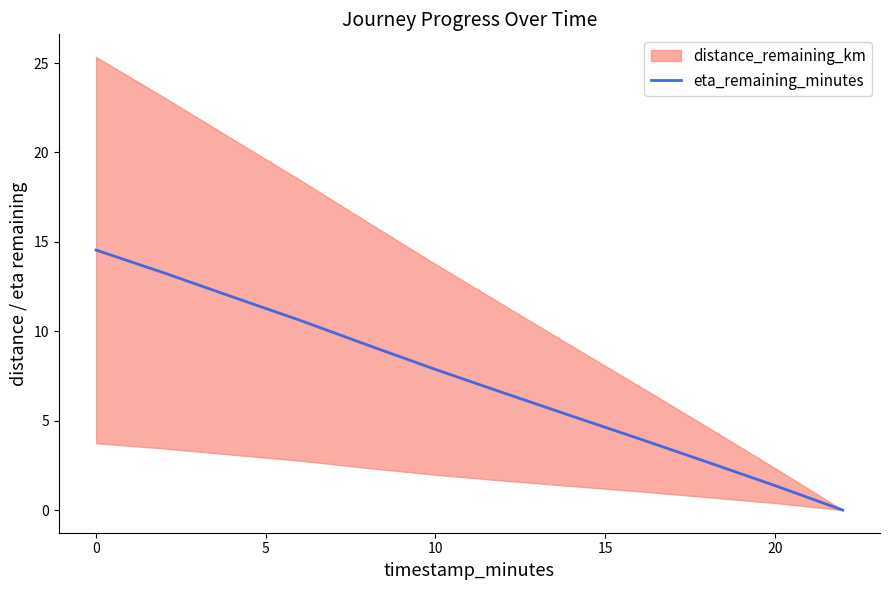

Is it true that eta_remaining_minutes equals 0.3 at 20?

False